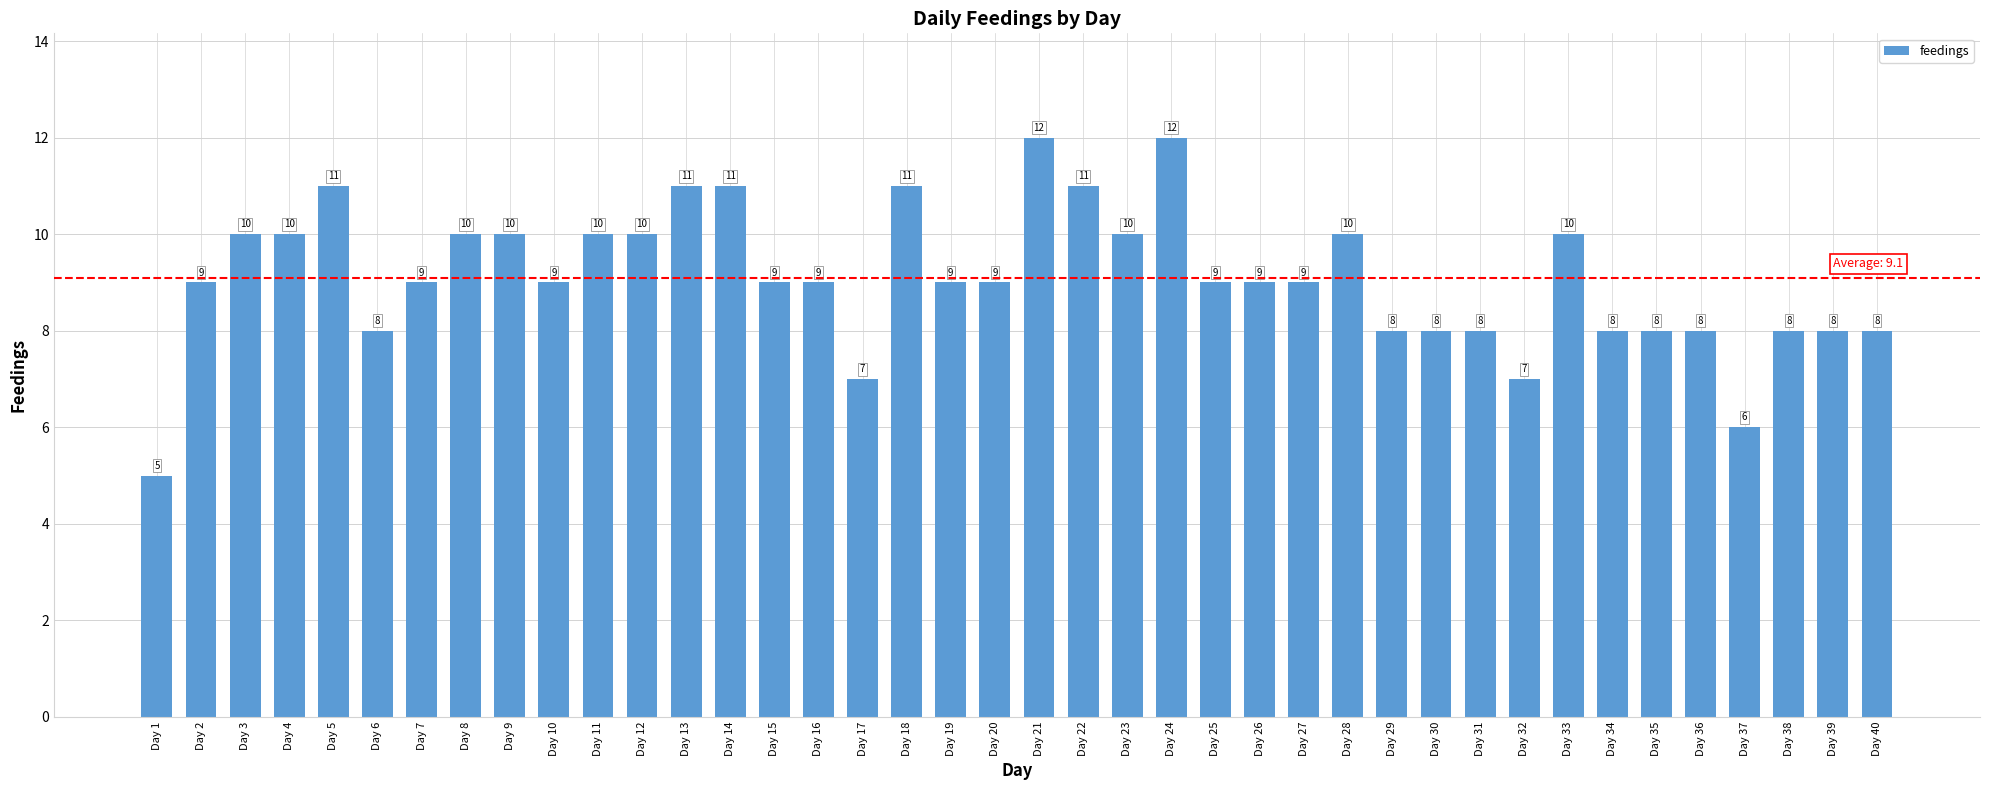

Are the bars grouped side by side (vs. stacked)?

No